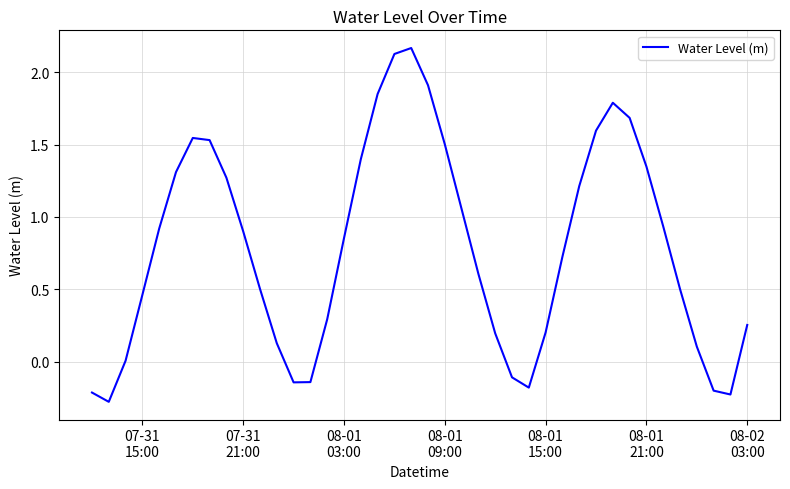

What is the difference between the maximum and minimum values?

2.4